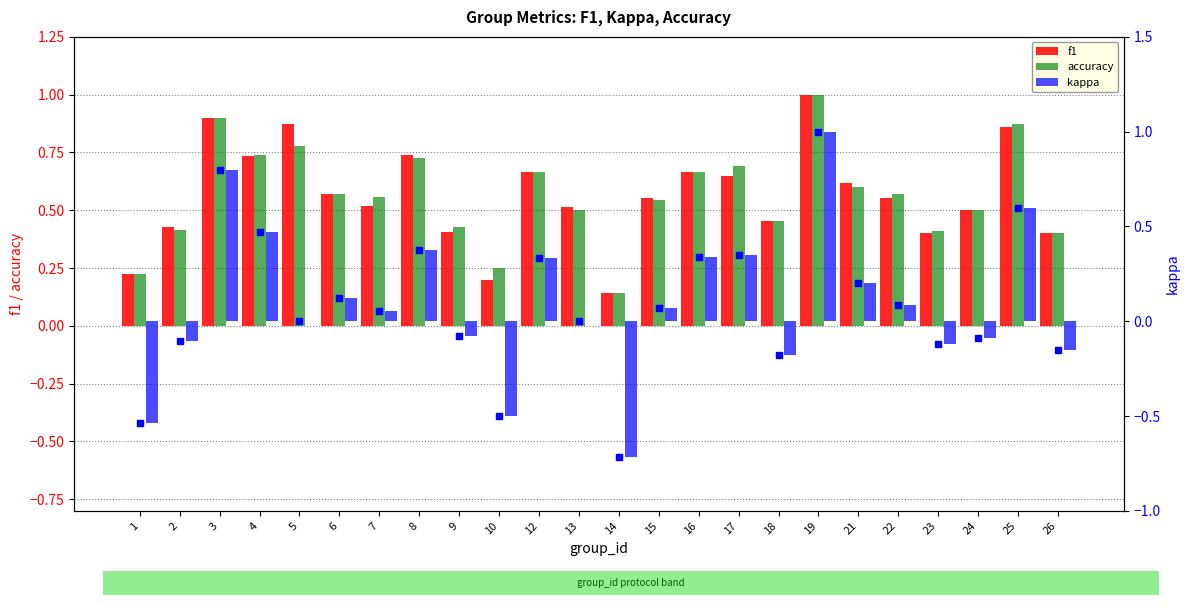

What is the minimum value for accuracy?

0.1